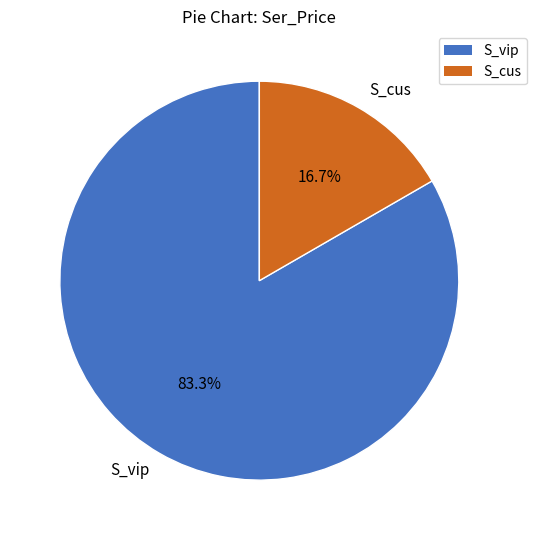

How many slices are in this pie chart?

2